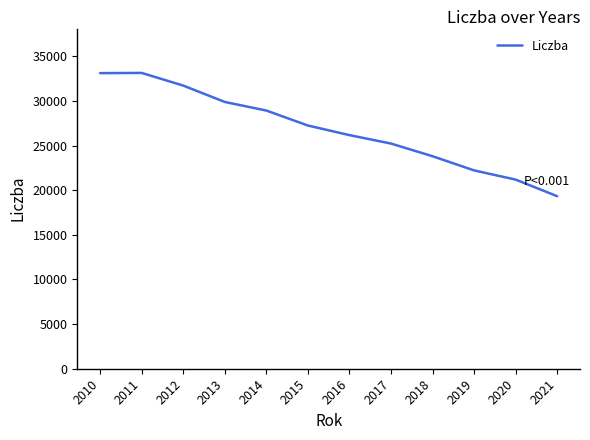

Which label corresponds to the smallest value in the chart?

2021